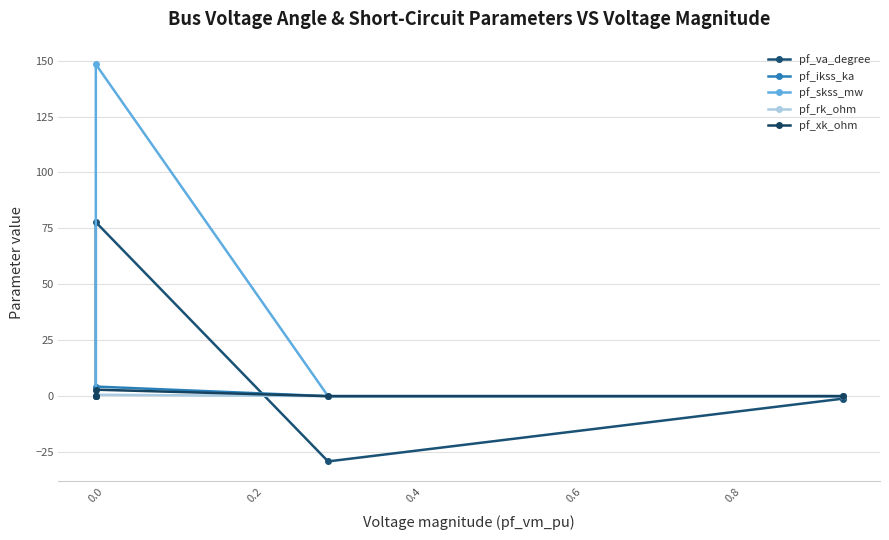

Is it true that pf_ikss_ka equals -2.3 at 0.0?

False